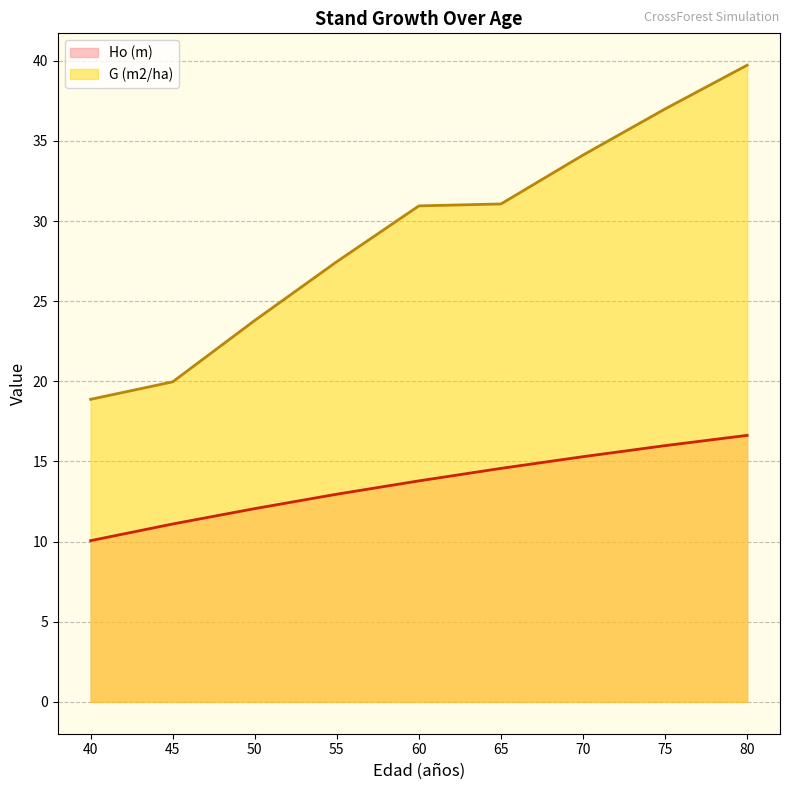

How many lines are shown in the chart?

2